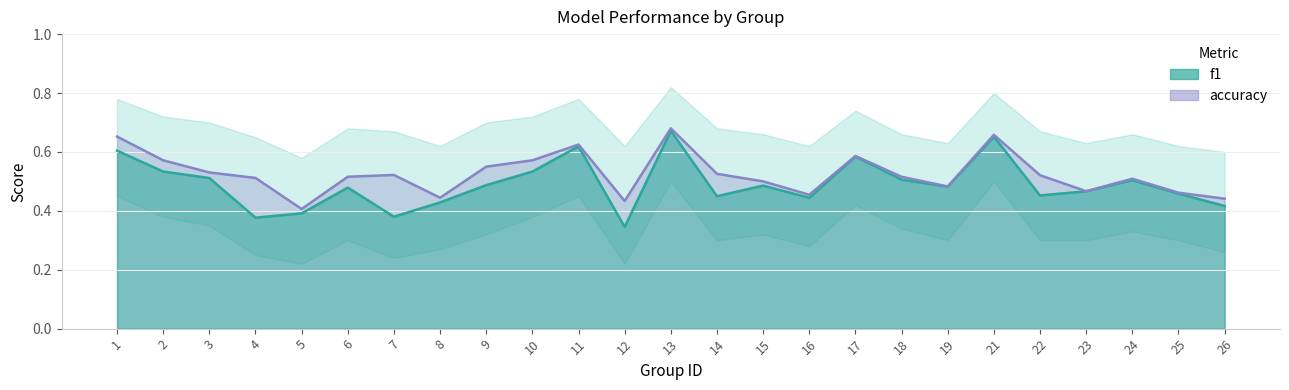

How many lines are shown in the chart?

2